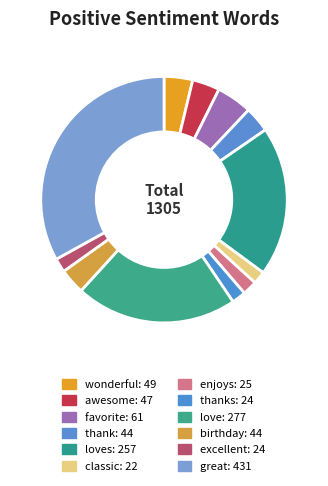

What is the smallest slice in the pie chart?

classic